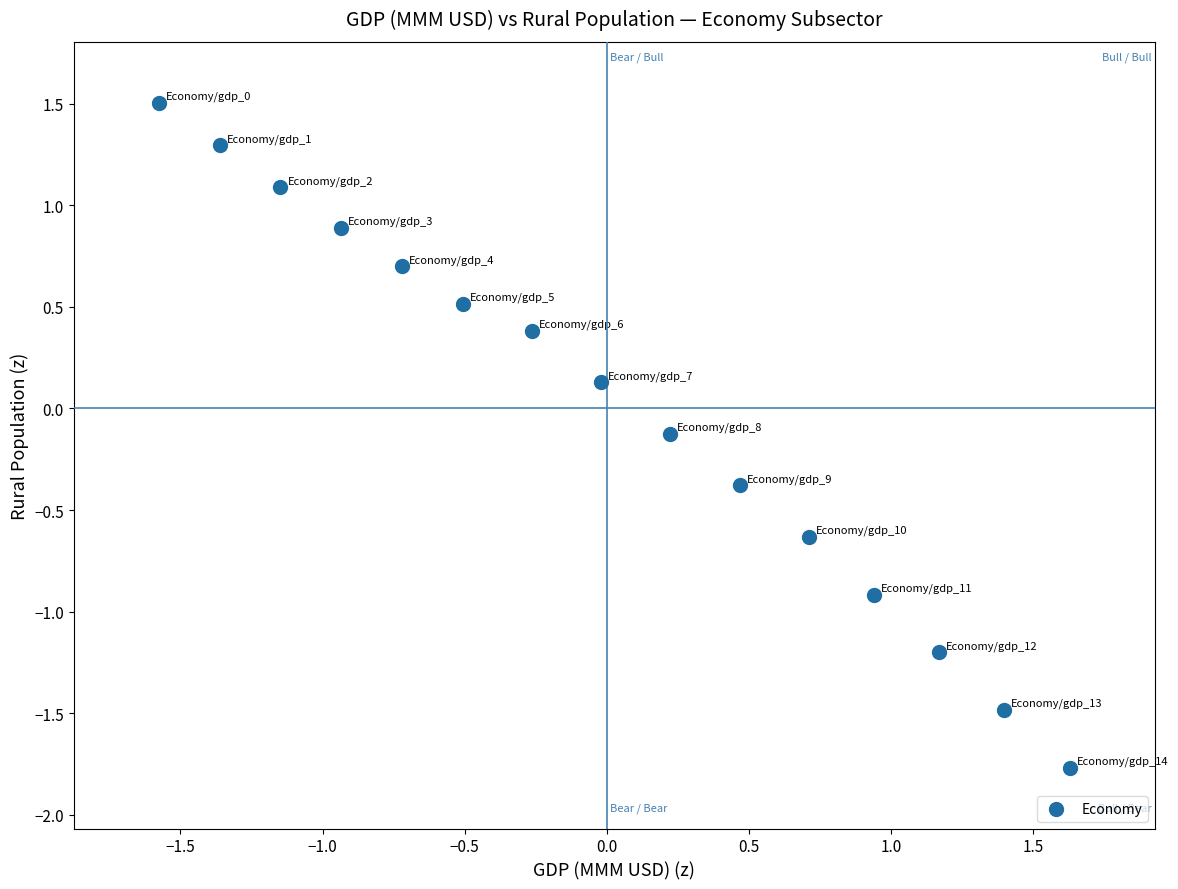

What is the range of Y values (max minus min)?

3.3